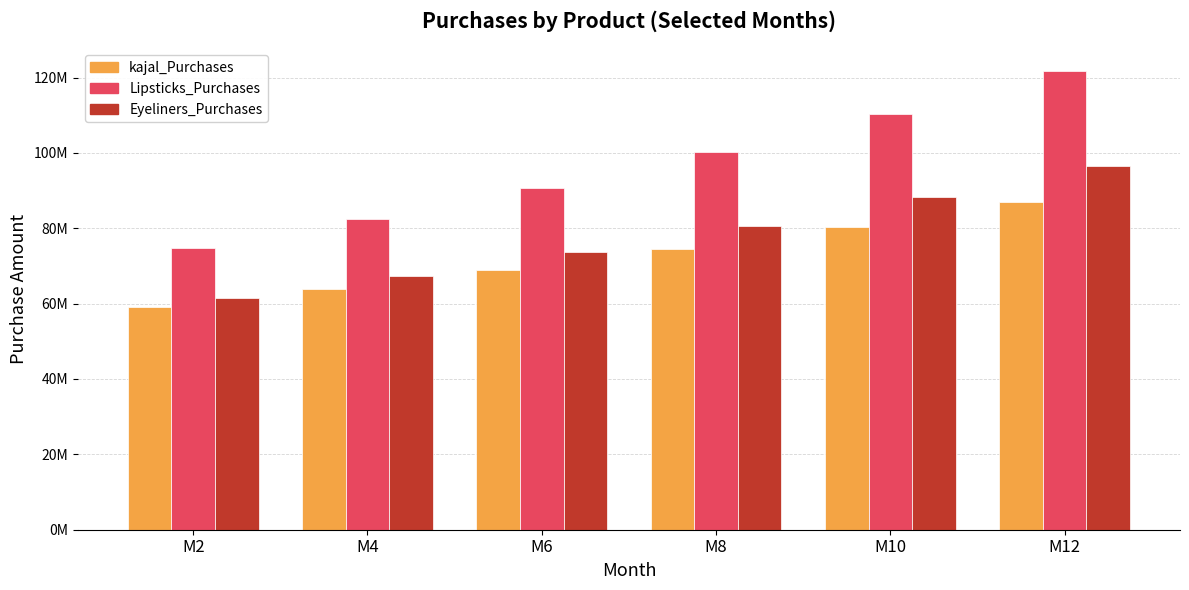

Does the chart contain any negative values?

No